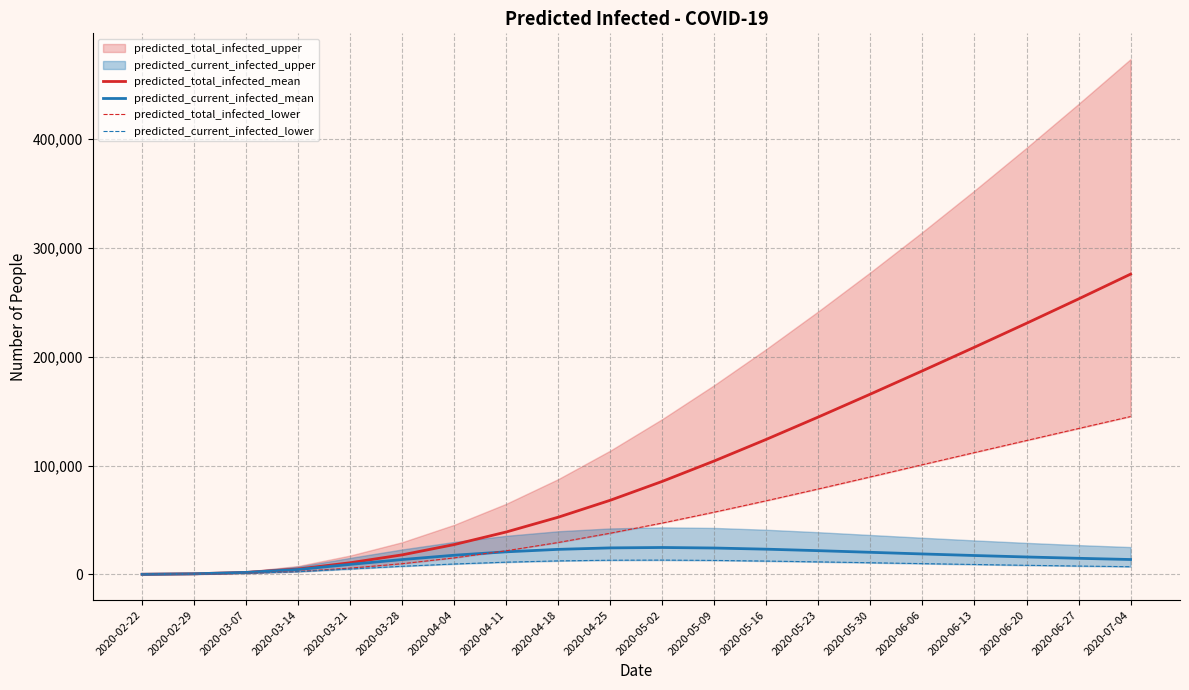

What is the difference between the maximum and minimum values in the predicted_current_infected_mean series?

24611